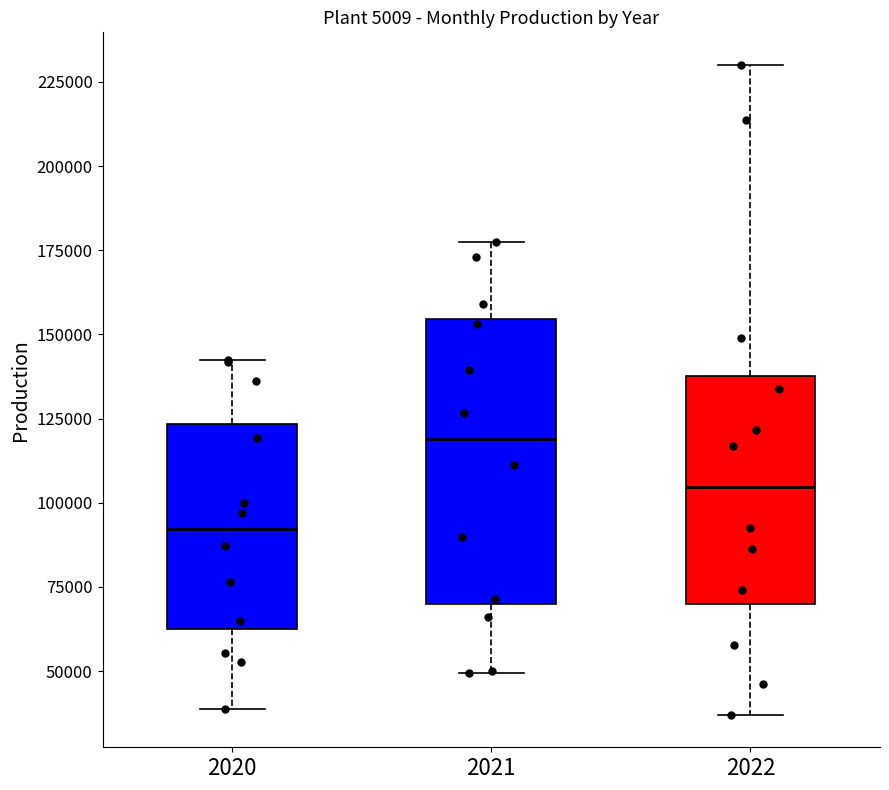

Reading left to right, transcribe this box plot: for each box, give where its median line is, the range the box spans, and where its two whiskers end, as read against the y-axis. The values are not printed on the chart, so give them approximately, as read against the axis.

2020: median 90000, box 60000 to 125000, whiskers 40000 to 140000
2021: median 120000, box 70000 to 155000, whiskers 50000 to 180000
2022: median 105000, box 70000 to 140000, whiskers 35000 to 230000